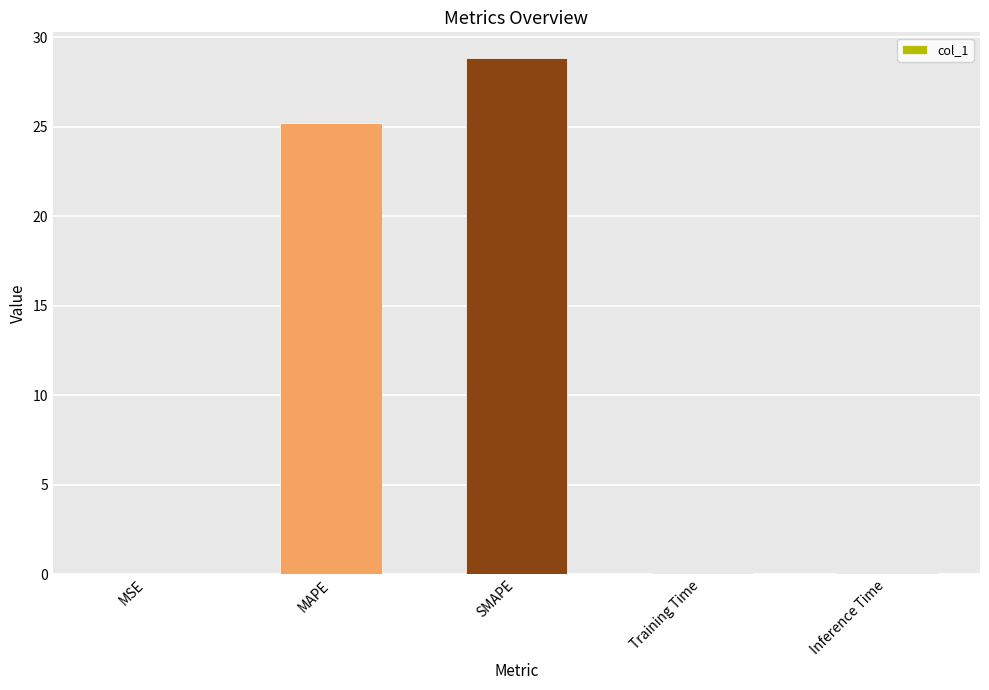

At which category does the chart reach its peak across all series?

SMAPE